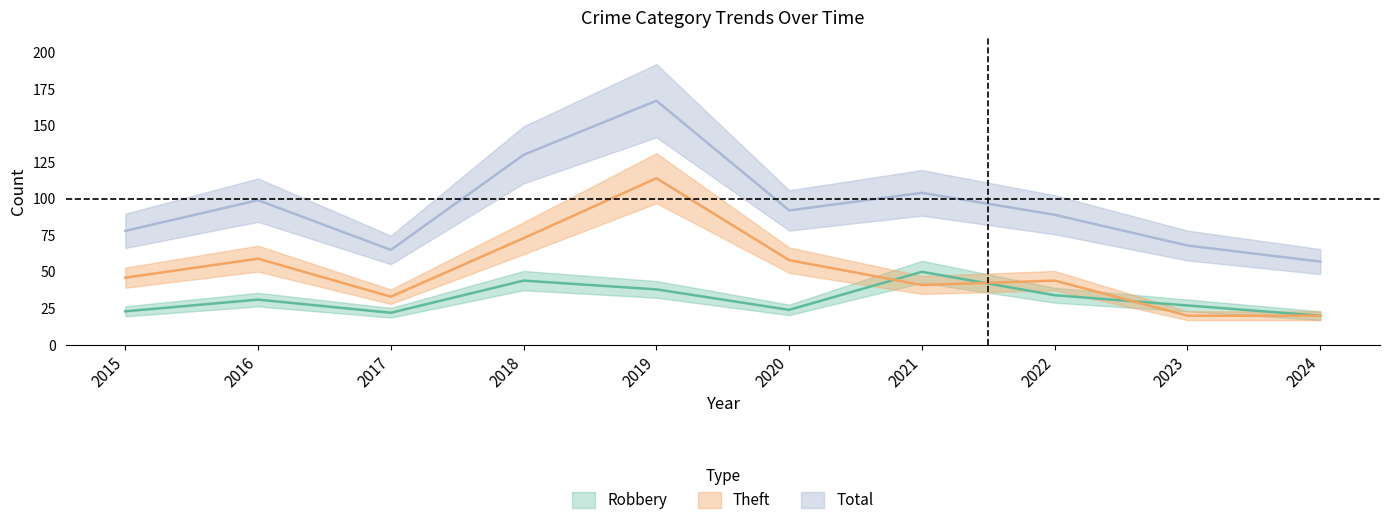

Is it true that Total equals 25 at 2024?

False